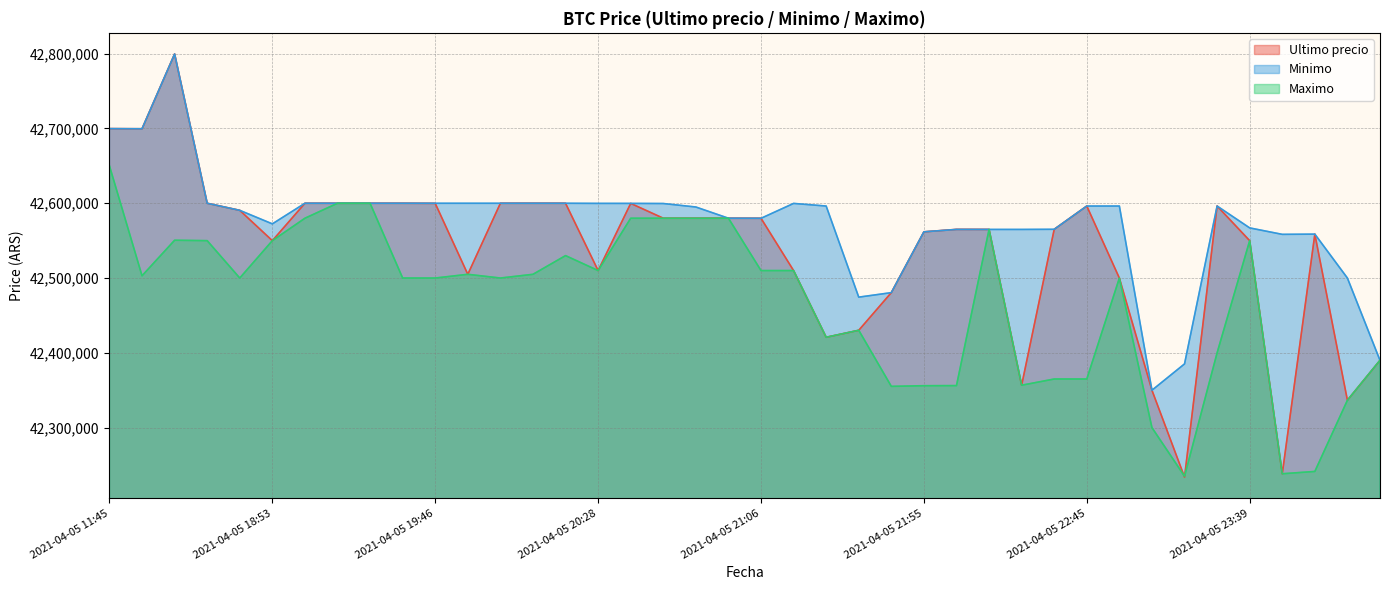

Which has a higher value, 2021-04-05 20:05 or 2021-04-05 20:15?

2021-04-05 20:05